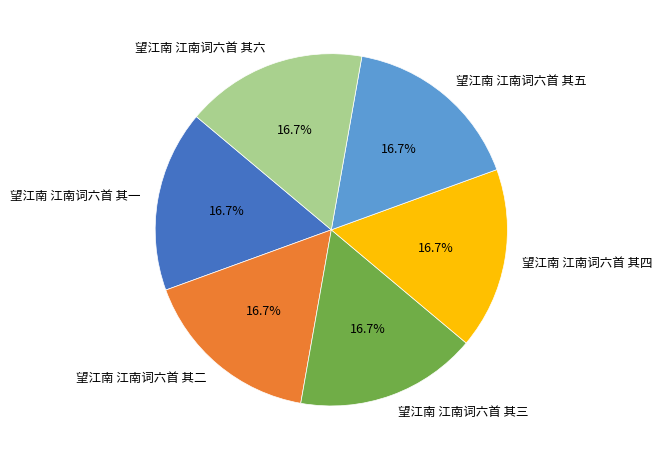

To the nearest percent, what portion does 望江南 江南词六首 其一 represent?

17%